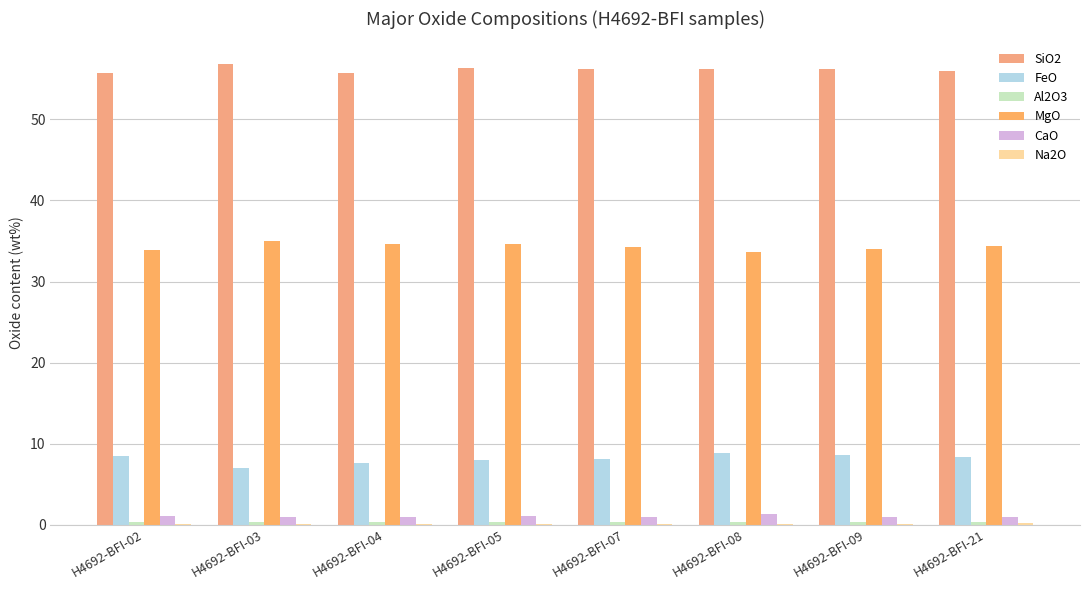

At which label does Na2O reach its minimum?

H4692-BFI-04